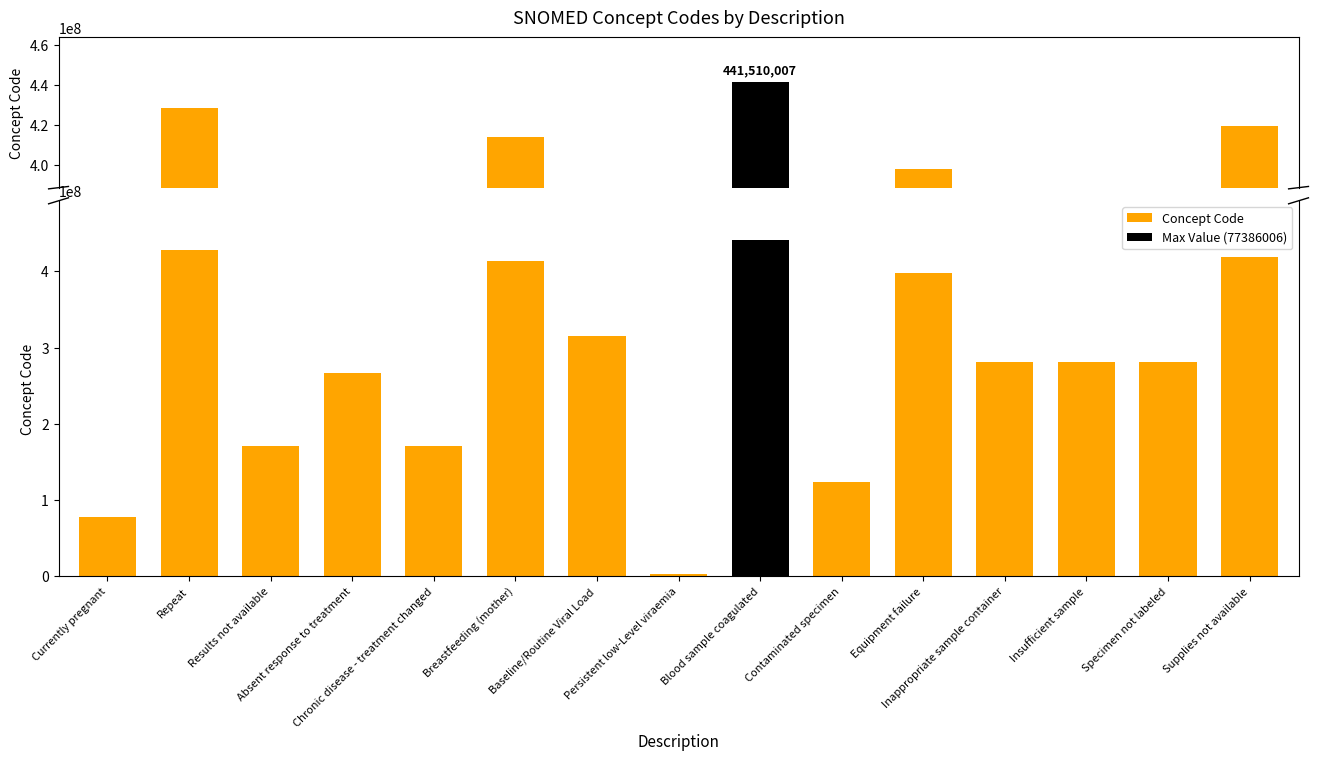

What is the change in value from Repeat to Inappropriate sample container?

-147185997